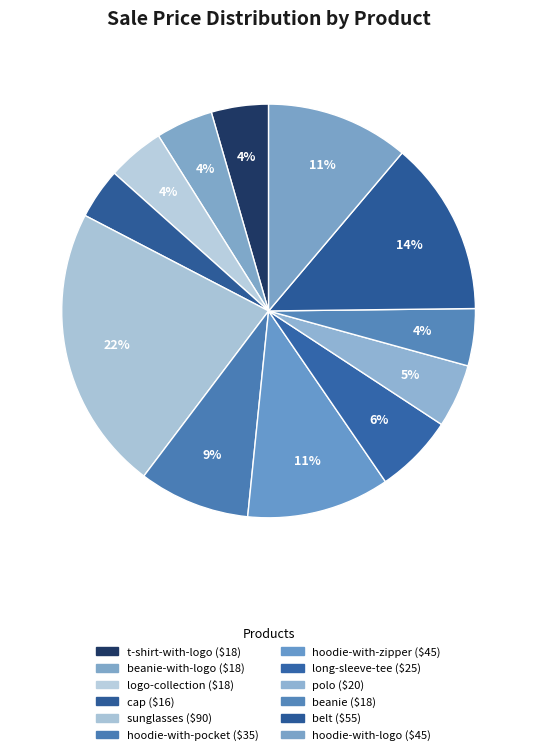

What is the largest slice in the pie chart?

sunglasses